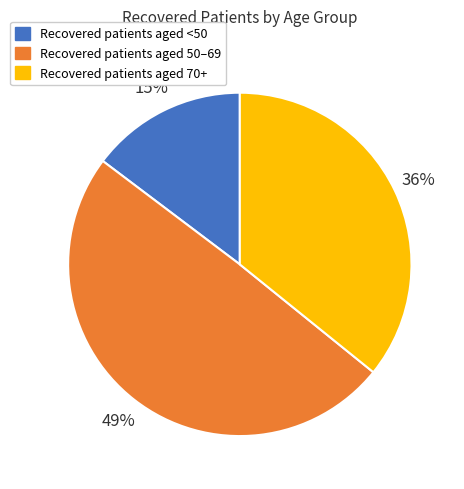

Is there a majority slice in this chart?

No